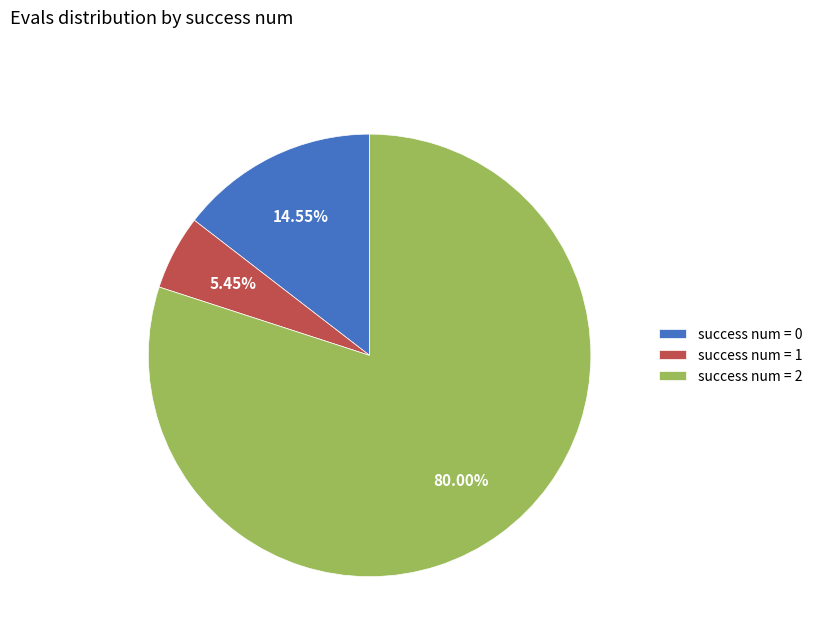

How many slices are in this pie chart?

3